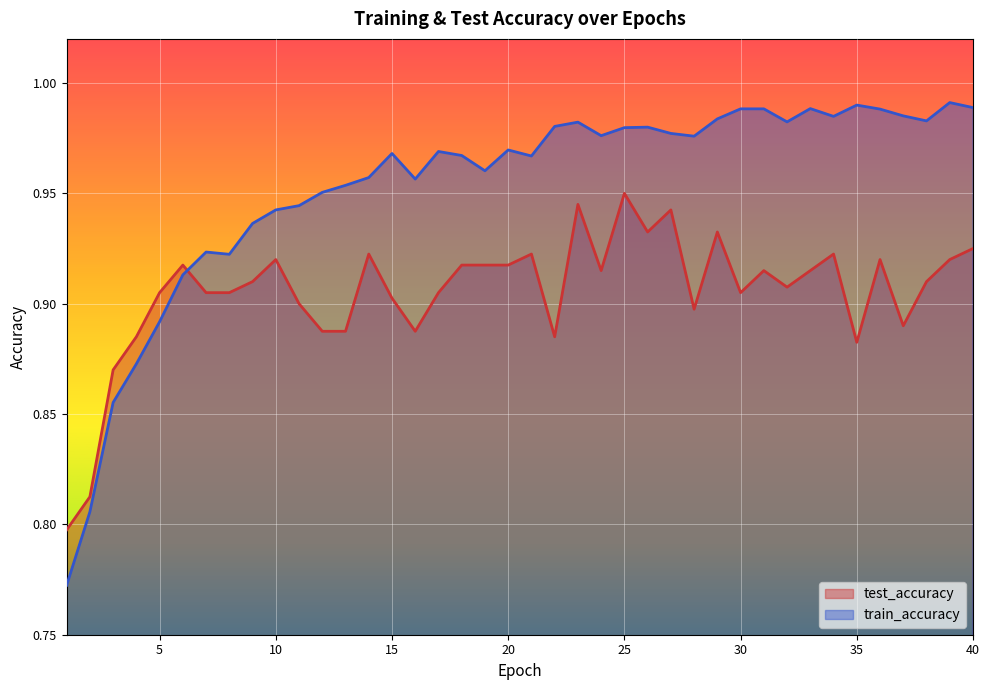

Which has a higher value, 1 or 37?

37